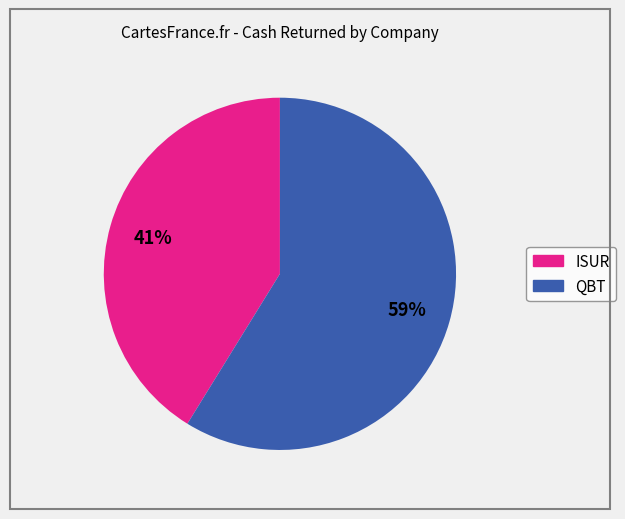

Count the number of slices in the pie.

2